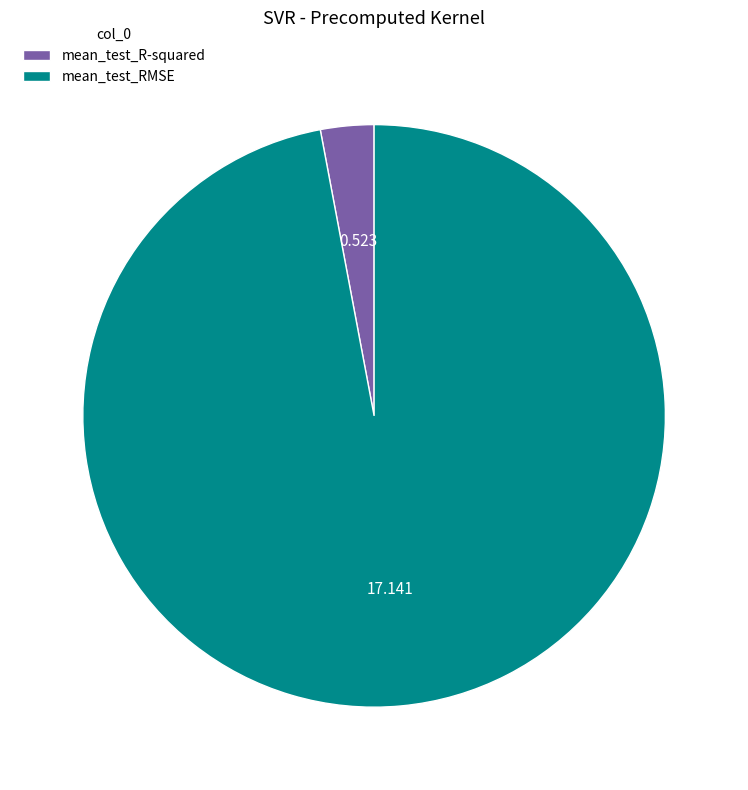

Is there any slice that represents more than half of the pie?

Yes